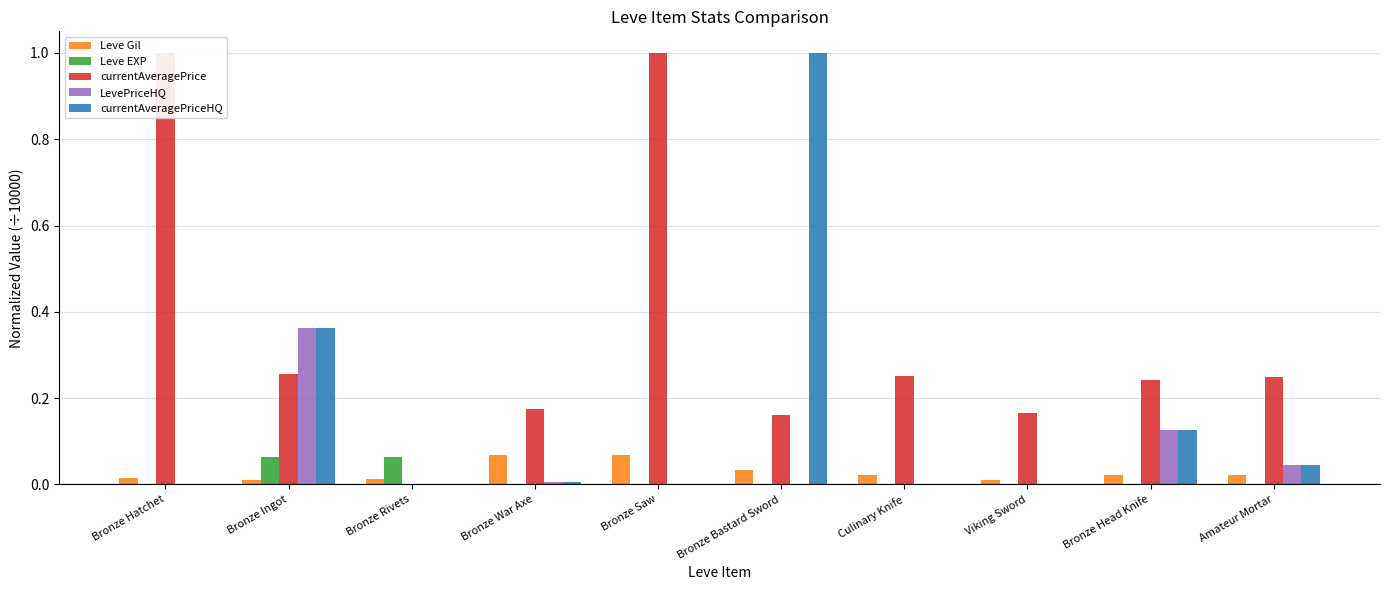

What is the sum of the currentAveragePrice values at Bronze War Axe and Bronze Ingot?

0.4